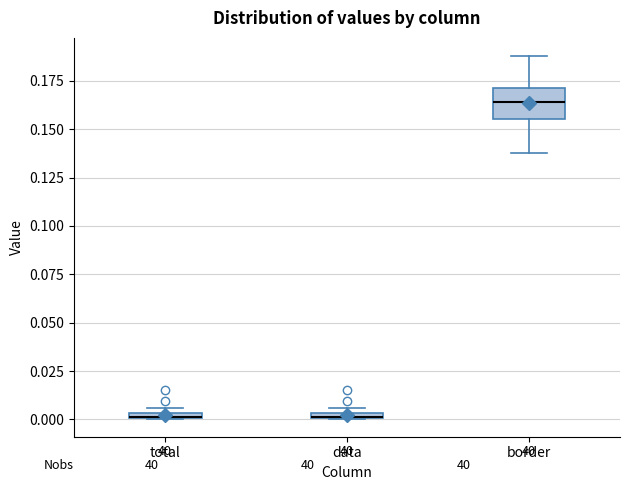

Where is the upper edge of the box for total on the y-axis? The values are not printed on the chart, so give them approximately, as read against the axis.

0.005